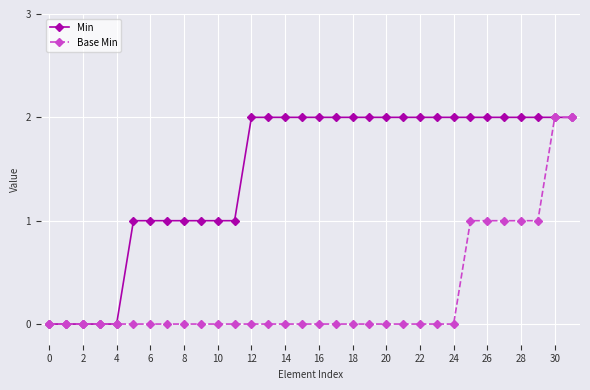

Which series has the largest total across all categories?

Min